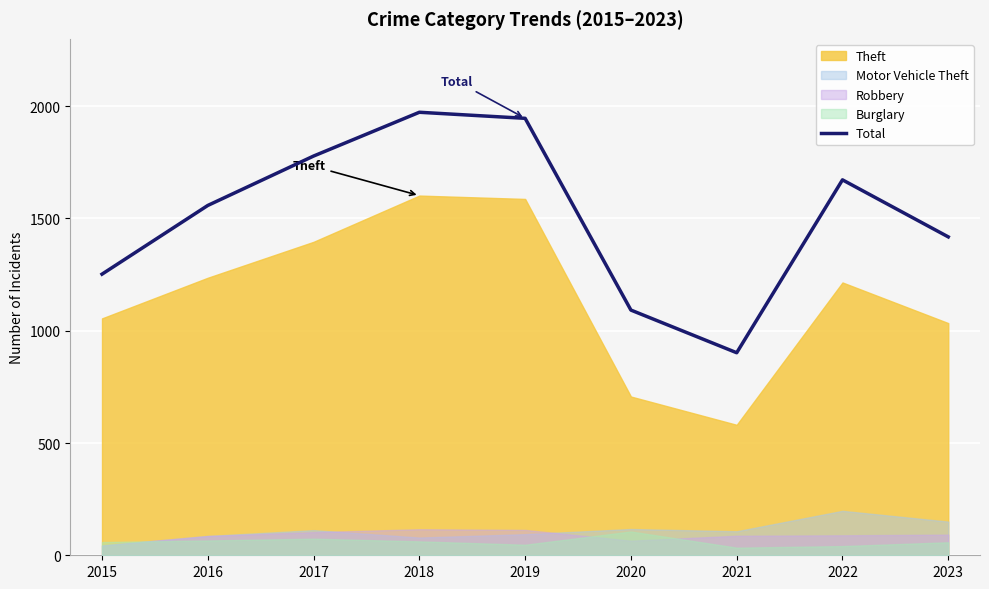

How many interior local valleys (lower than both neighbors) does the data have?

1